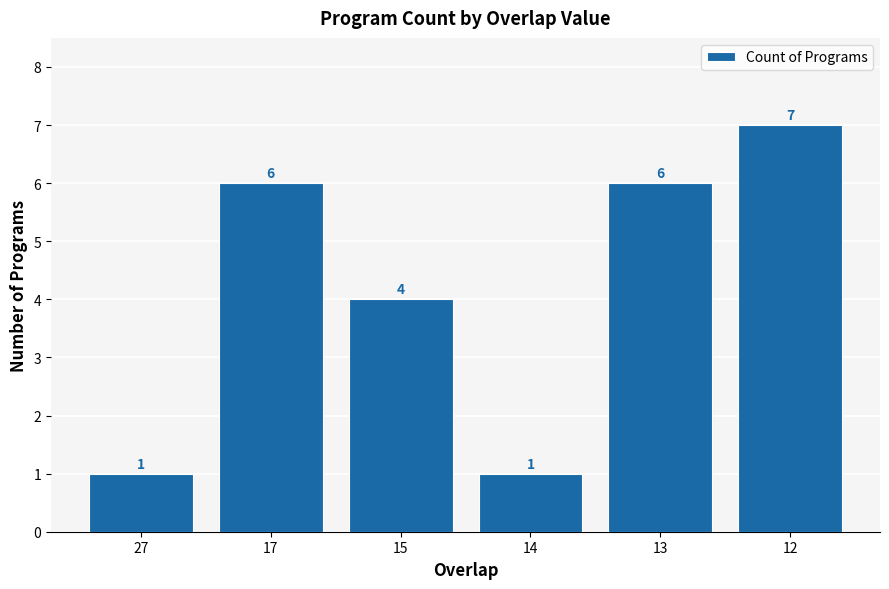

What is the approximate value at 15?

4